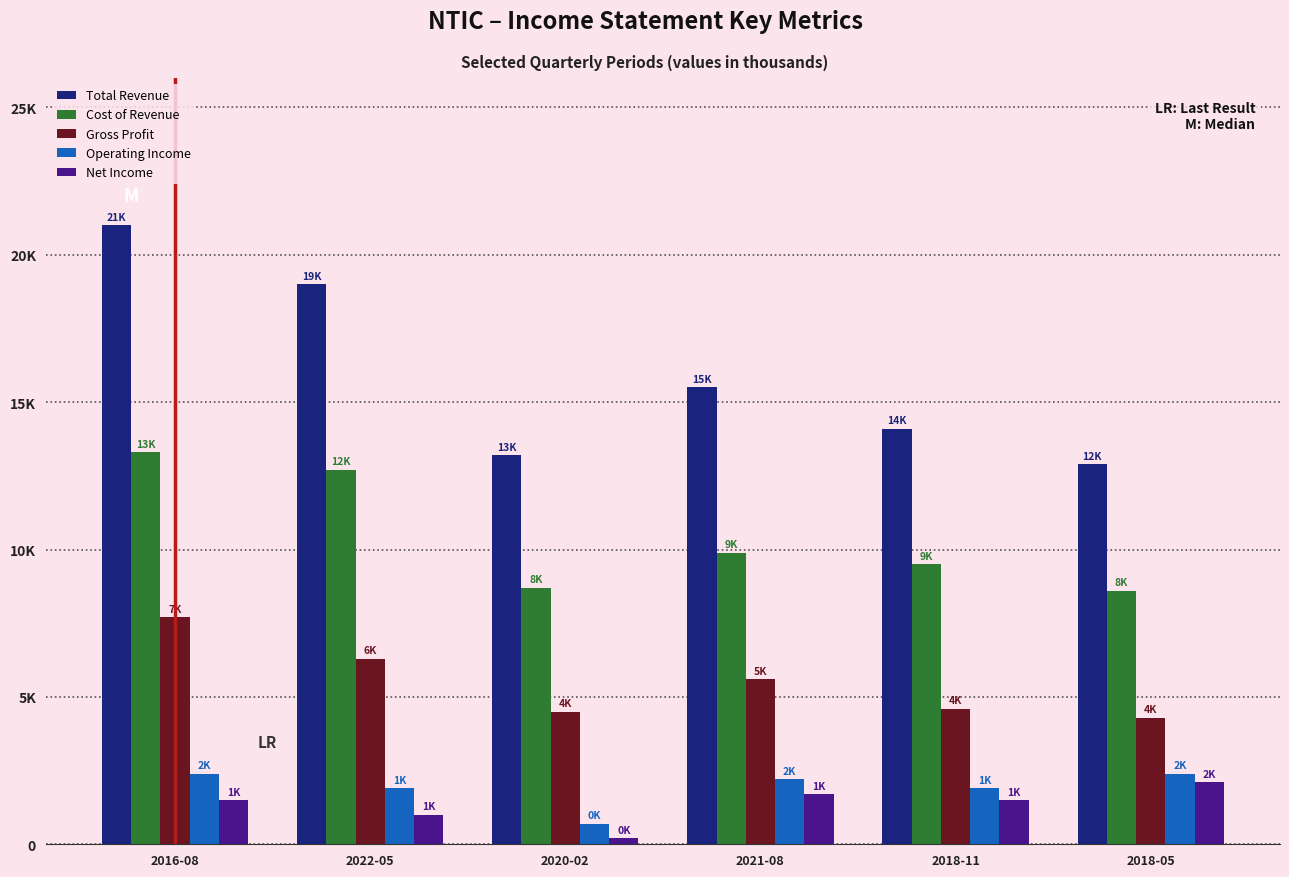

What is the minimum value for Gross Profit?

4300